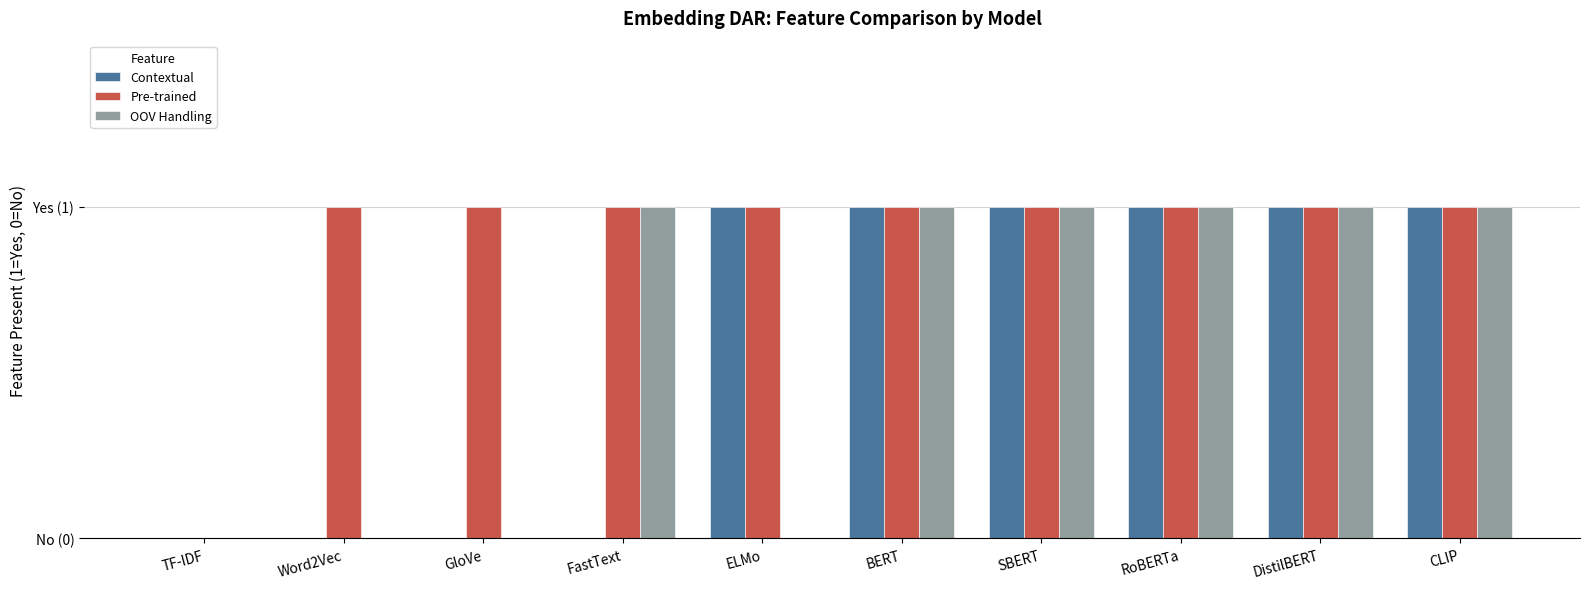

The Pre-trained series shows 0 at SBERT. True or false?

False